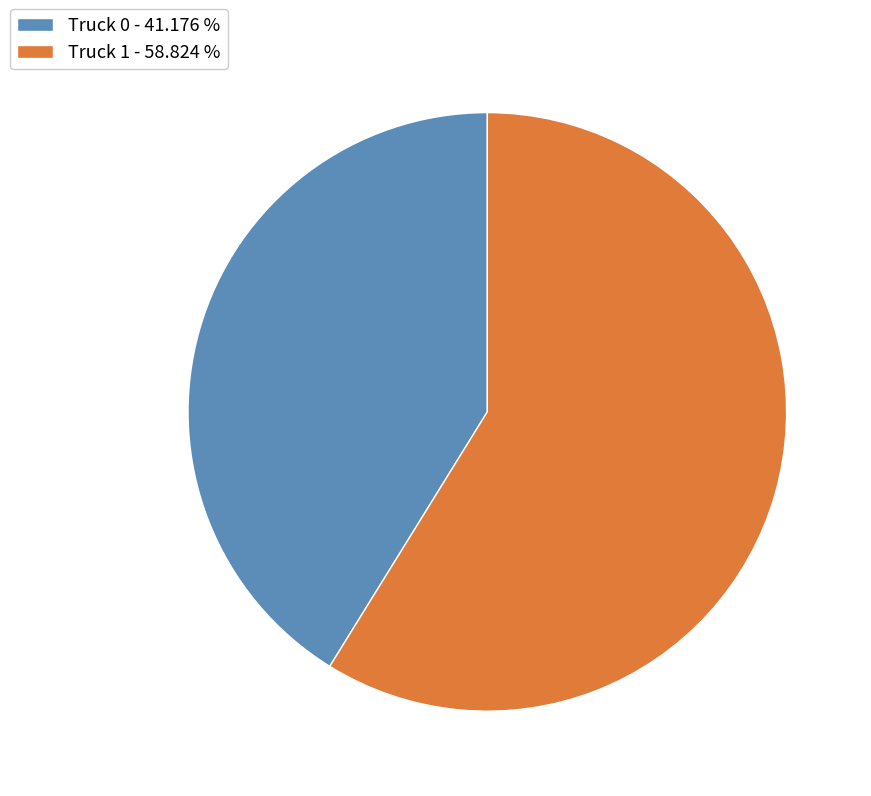

Do Truck 0 - 41.176 % and Truck 1 - 58.824 % together represent more than half of the pie?

Yes